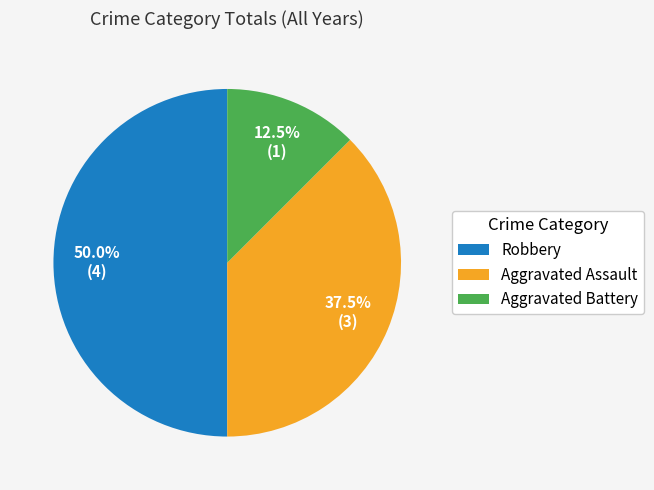

The Robbery slice represents 50% of the pie. True or false?

True